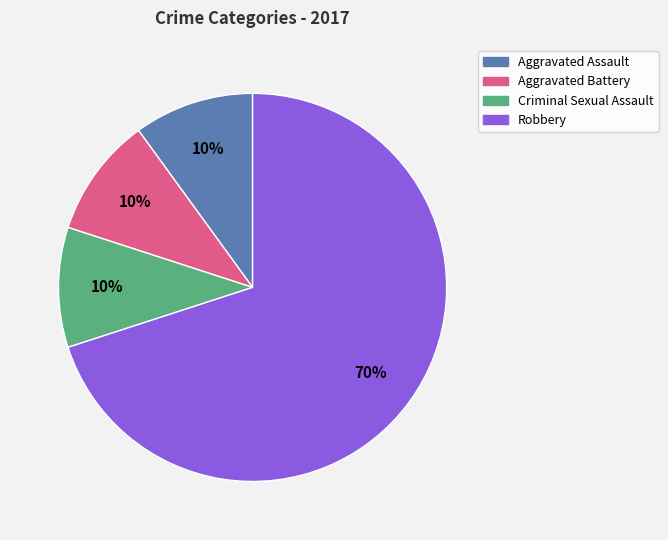

Which category has the biggest portion of the pie?

Robbery